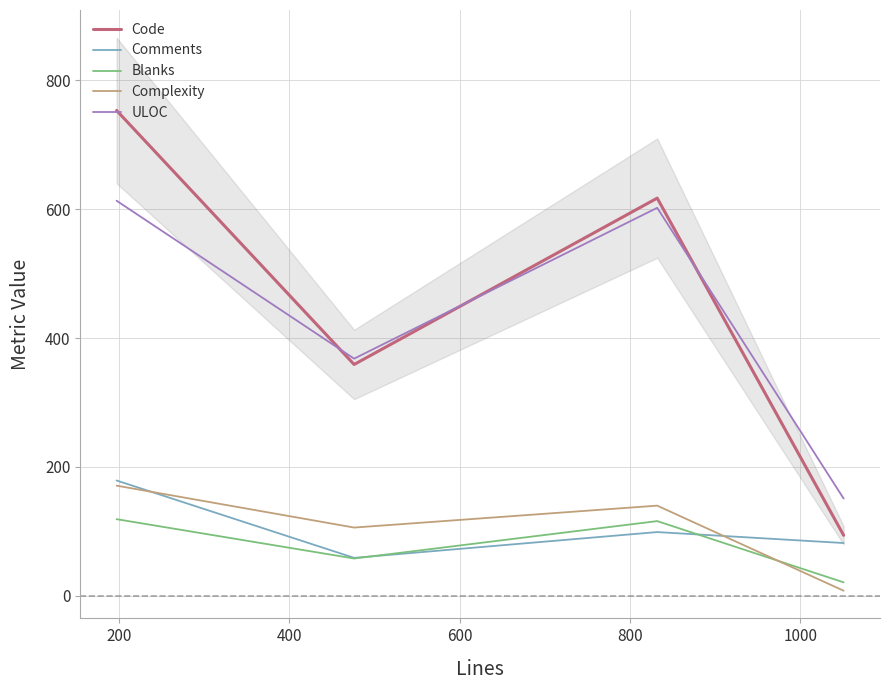

How many interior local peaks does the Comments series have?

1